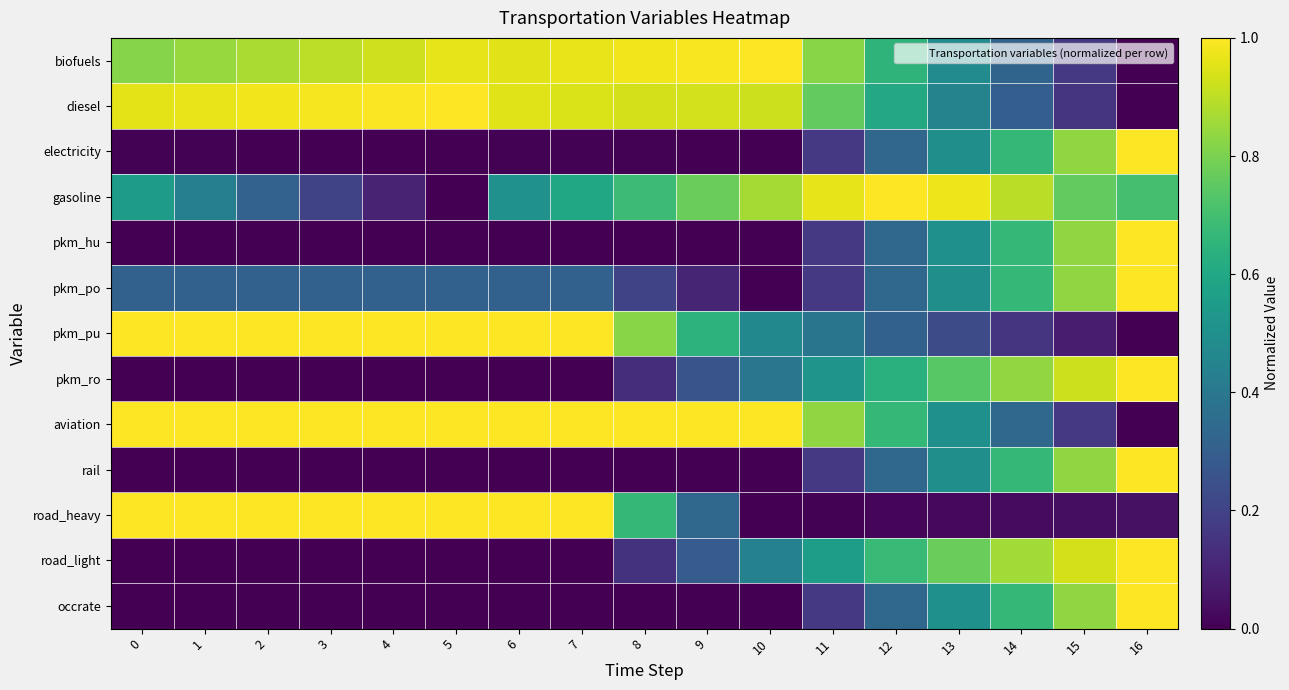

Which series has the largest total across all categories?

aviation